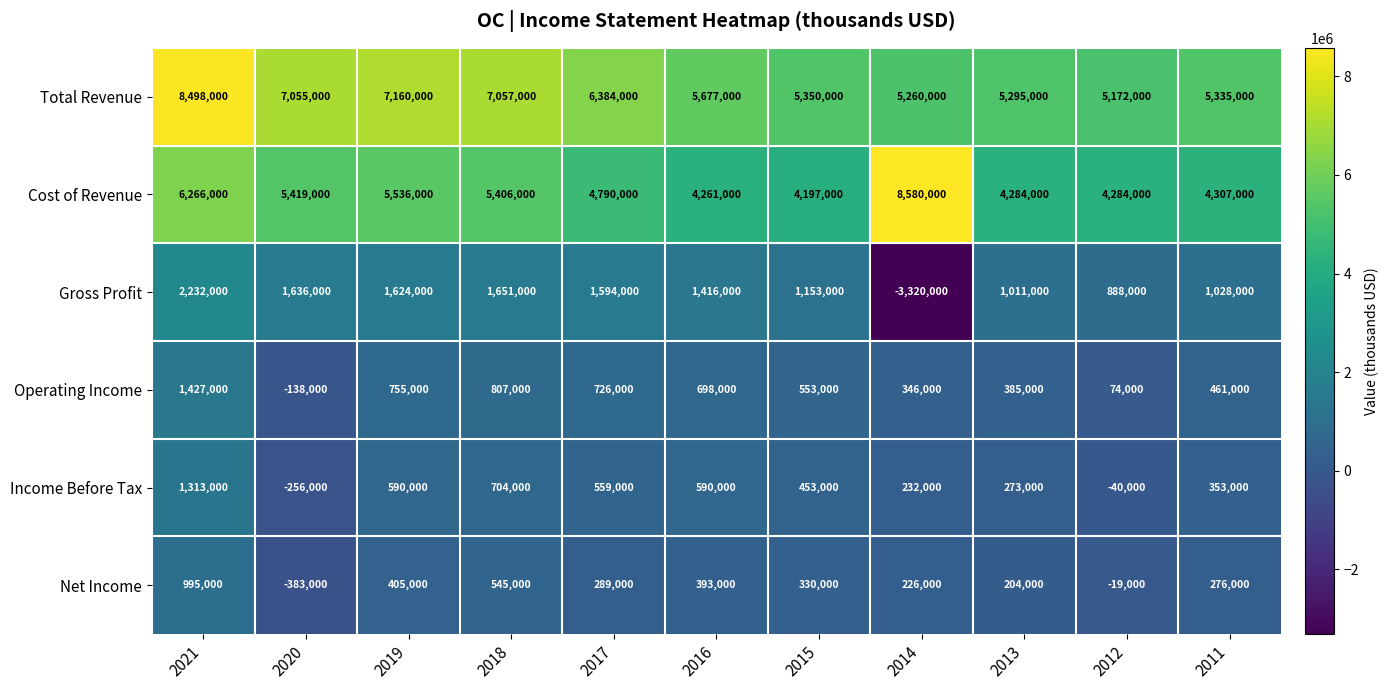

At which label does Net Income first exceed 289000?

2021